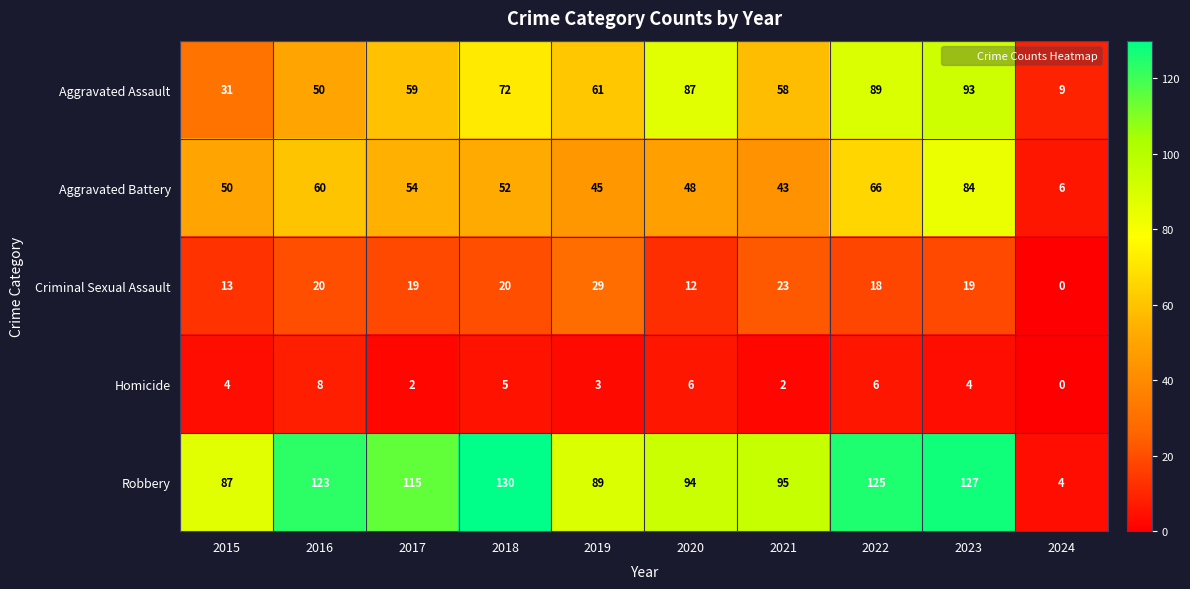

Is the value of Aggravated Battery at 2017 greater than the value of Aggravated Assault at 2020?

No